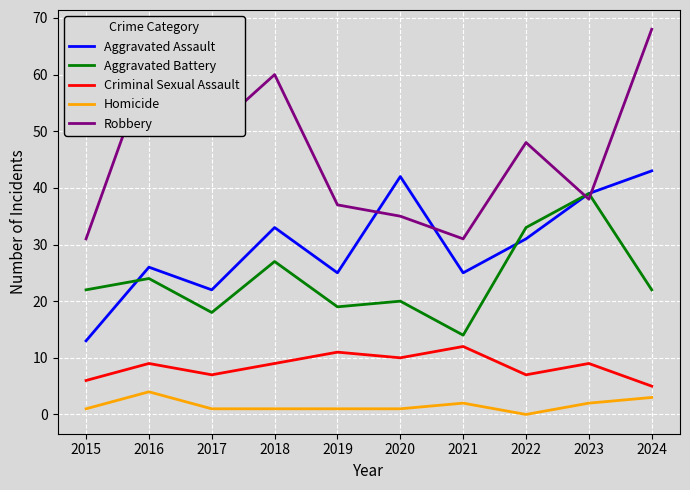

The value of Robbery at 2016 is 62. True or false?

True